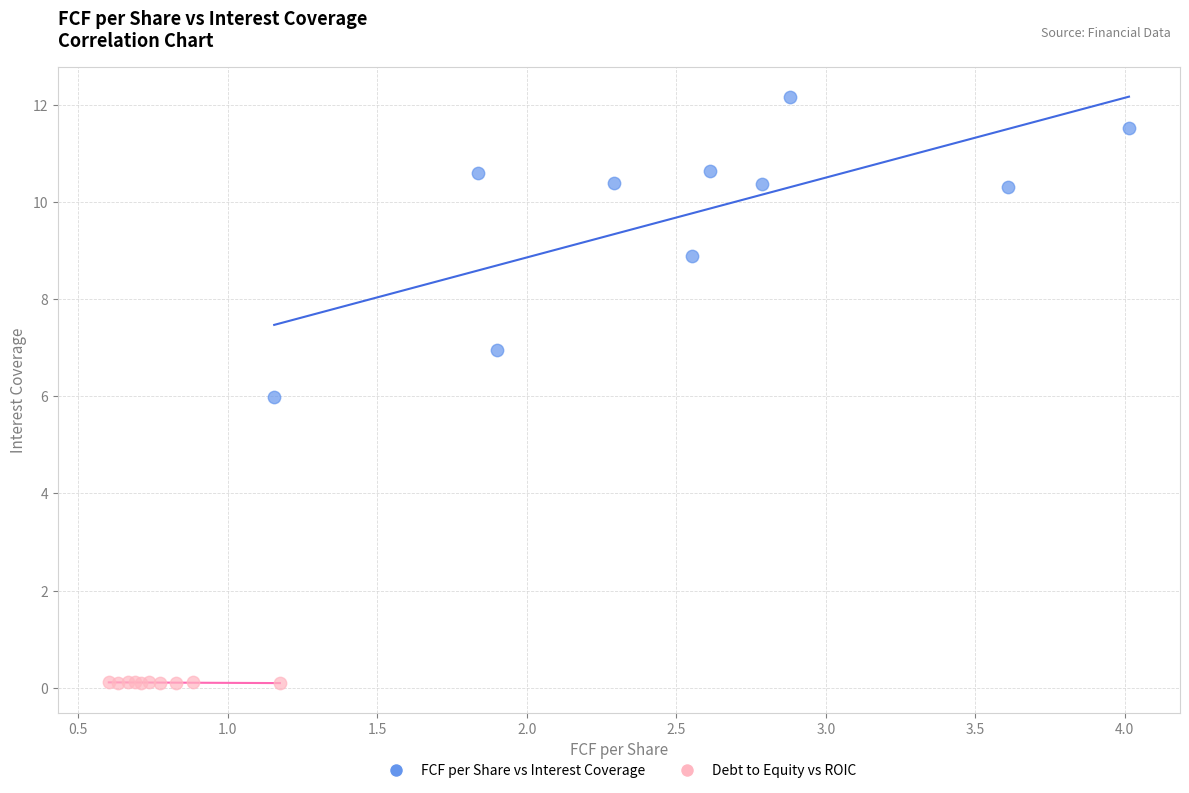

Which series reaches the minimum Y coordinate?

Debt to Equity vs ROIC